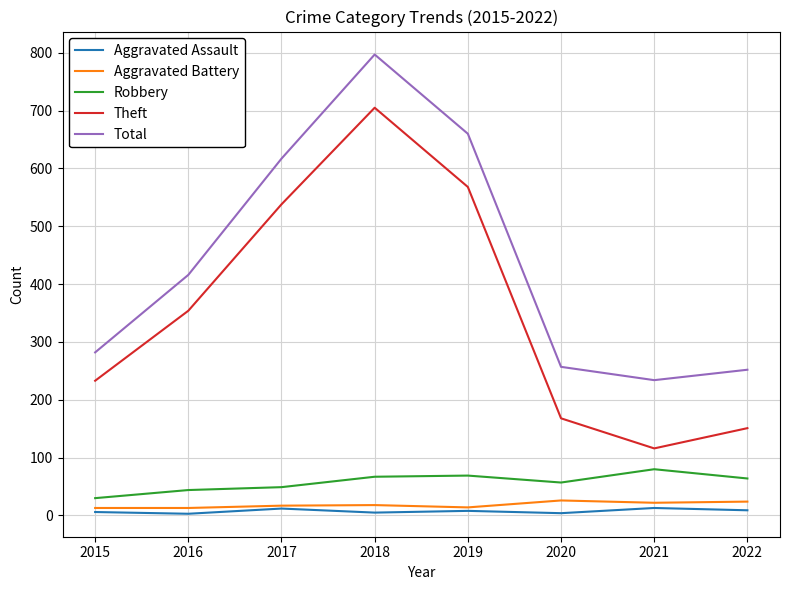

True or false: Robbery and Aggravated Assault cross at least once.

False